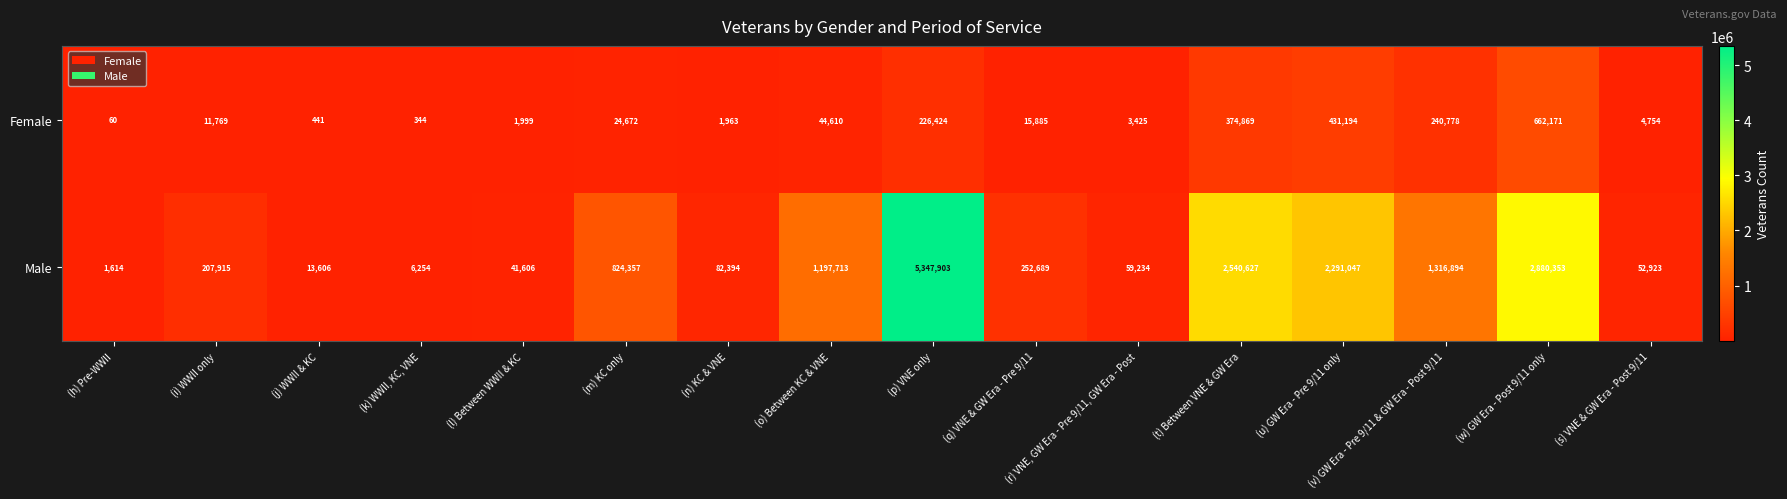

Which category has the highest value across all series?

(p) VNE only